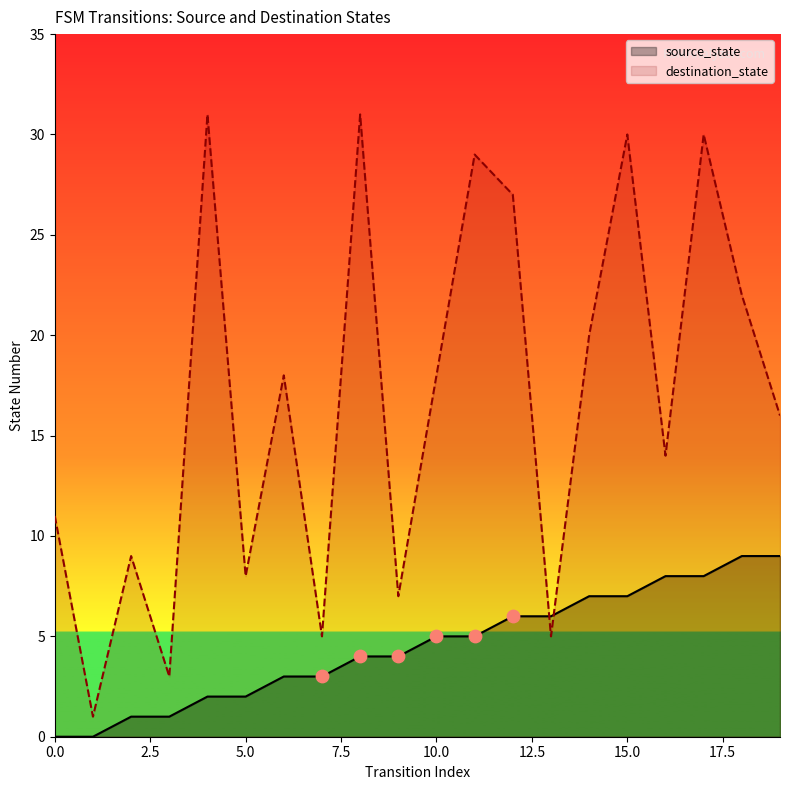

At how many categories does at least one series exceed 30?

2